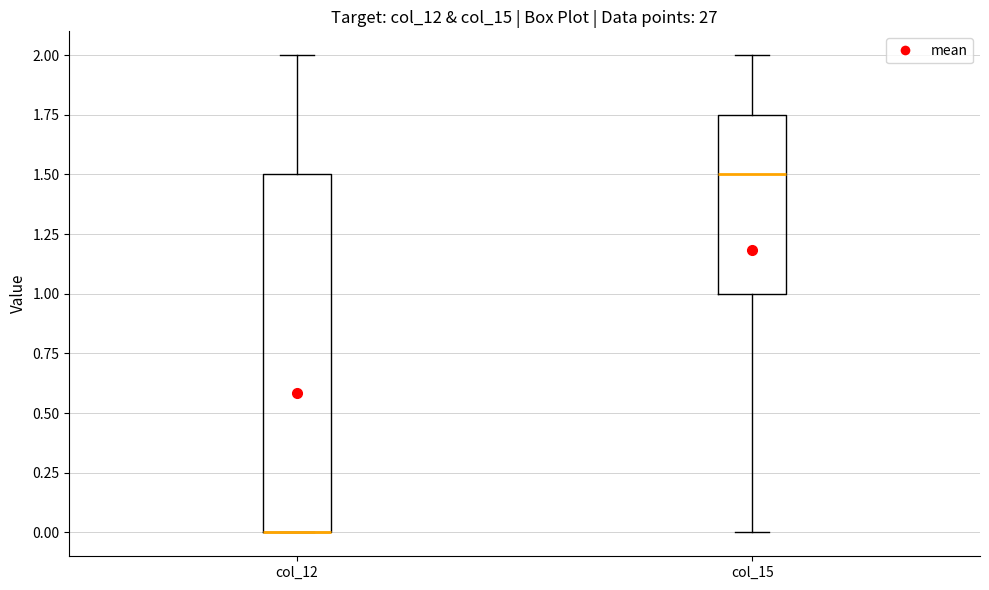

Which box is the tallest, from its lower edge to its upper edge?

col_12